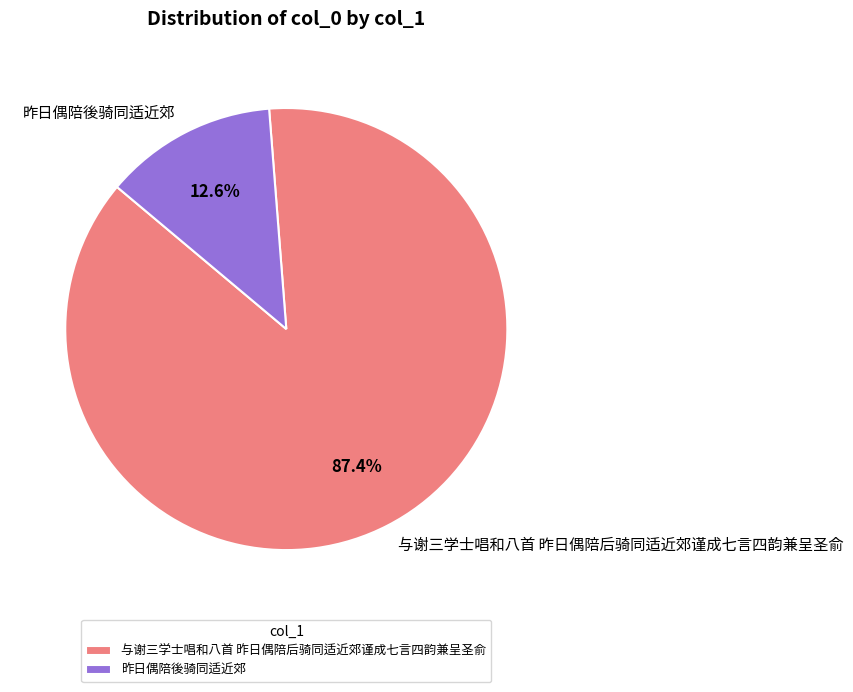

Is the sum of 昨日偶陪後骑同适近郊 and 与谢三学士唱和八首 昨日偶陪后骑同适近郊谨成七言四韵兼呈圣俞 greater than half?

Yes